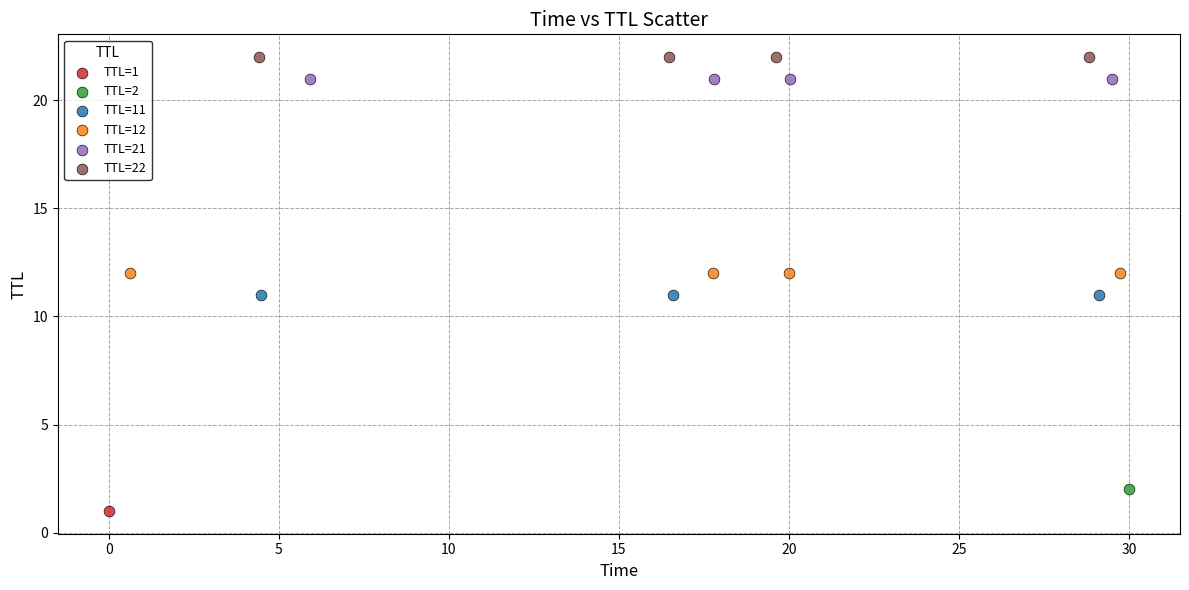

What are all the series names shown in the legend?

TTL=1, TTL=2, TTL=11, TTL=12, TTL=21, TTL=22